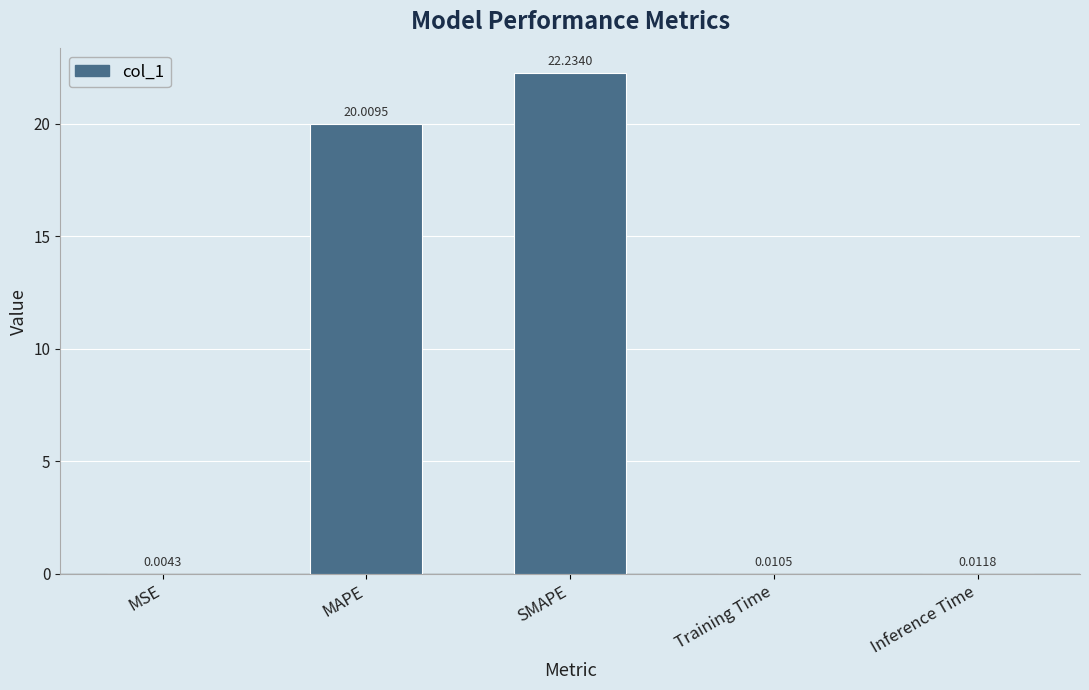

Which has a higher value, Training Time or SMAPE?

SMAPE